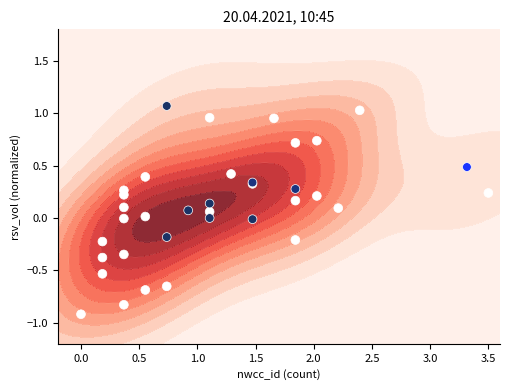

Count the number of data series in this chart.

1